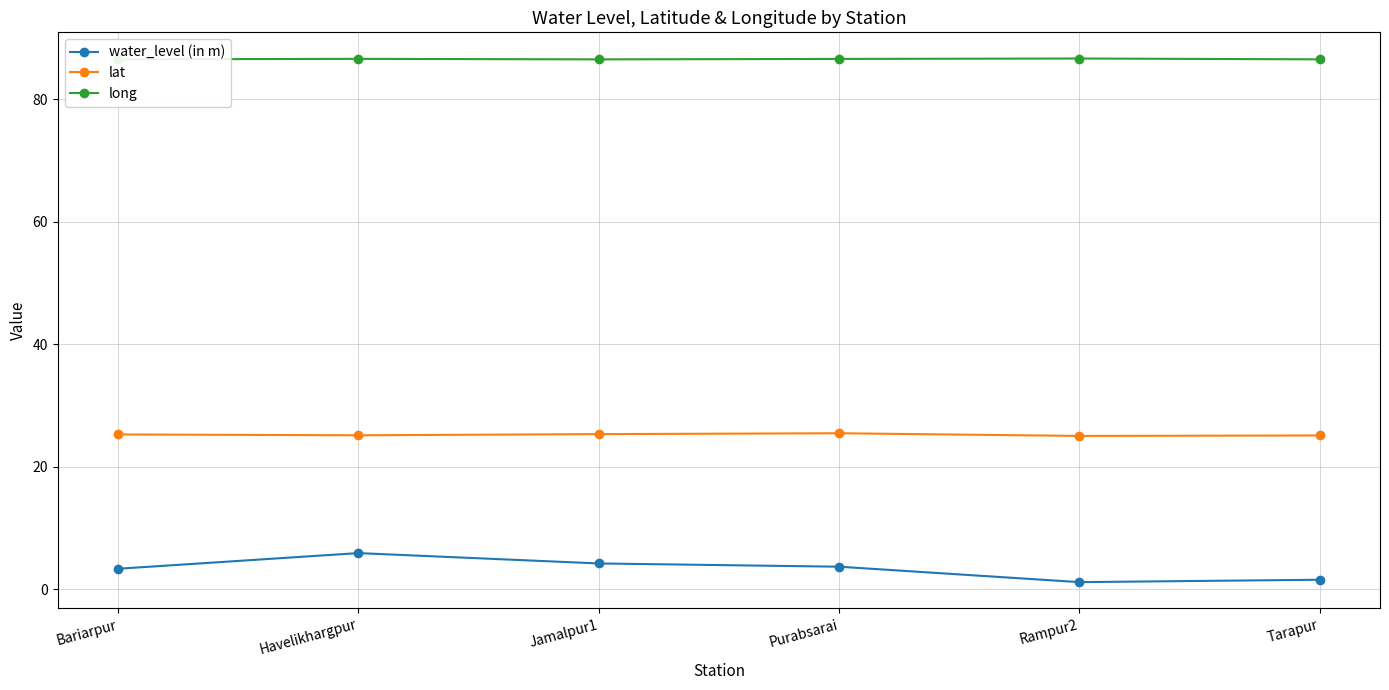

What is the average value of the lat series?

25.2